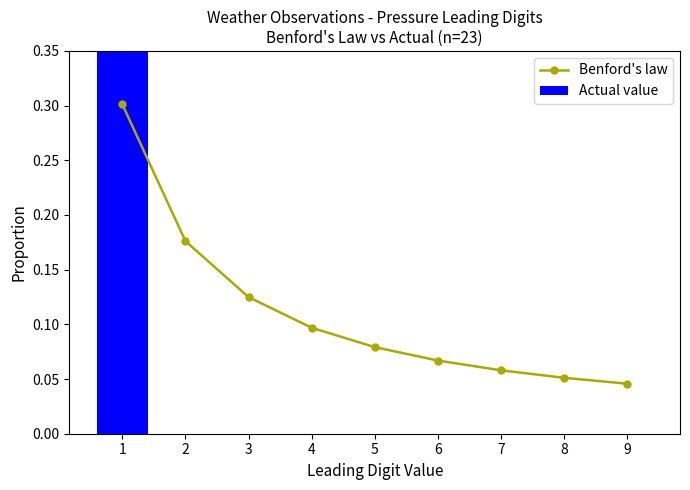

Between 3 and 9, which series saw the biggest shift?

Benford's law